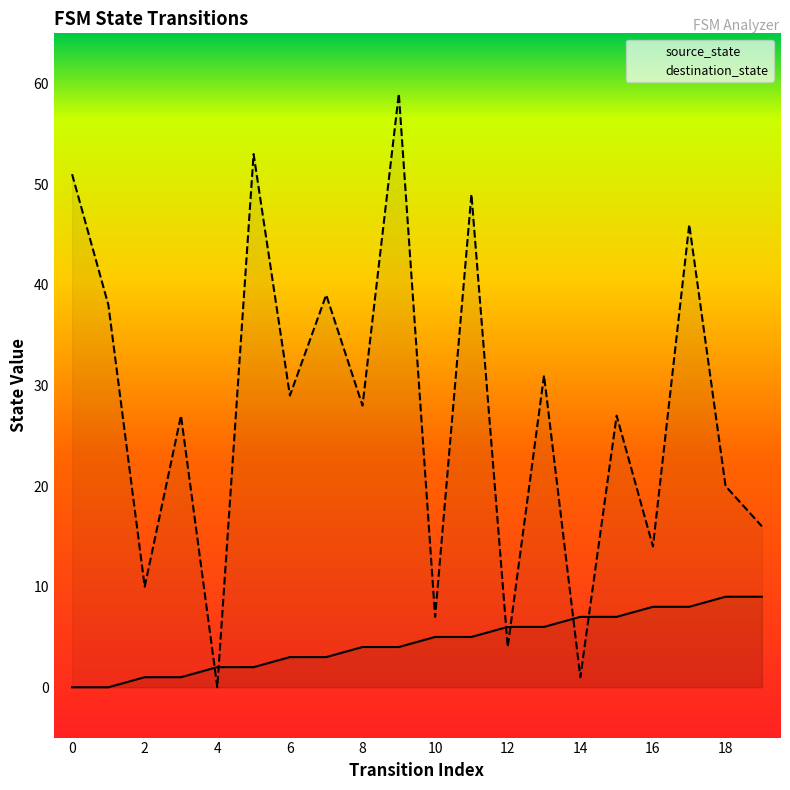

What is the value of the destination_state point at the 7th from the left?

29